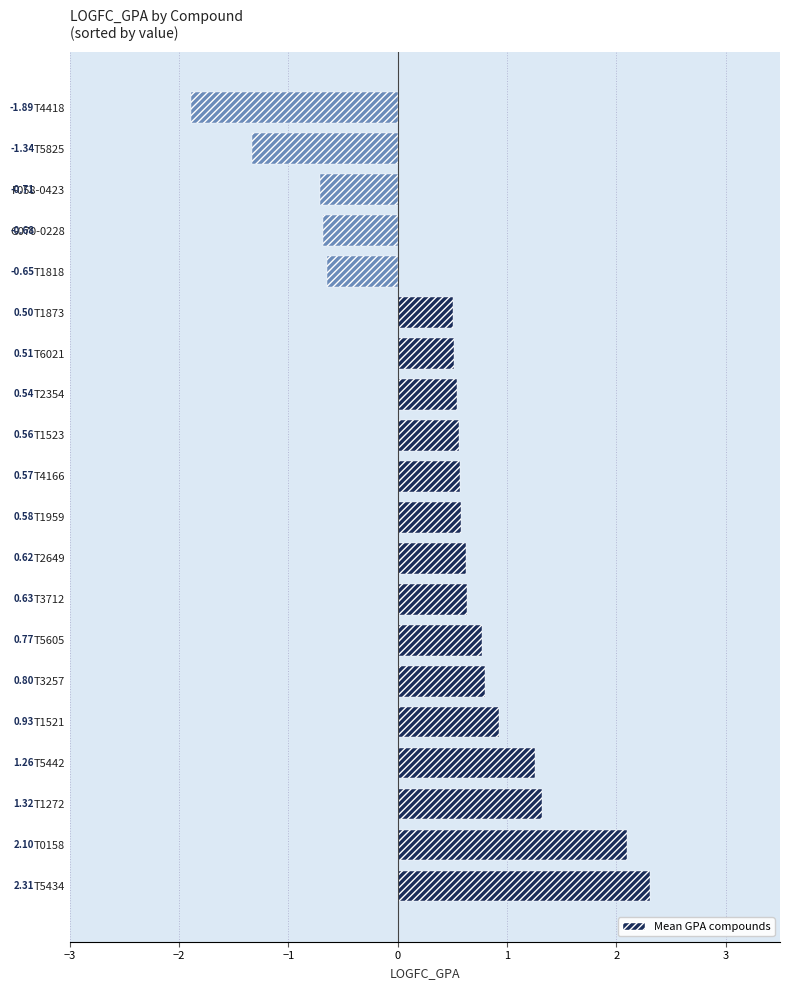

How many values are below zero?

5